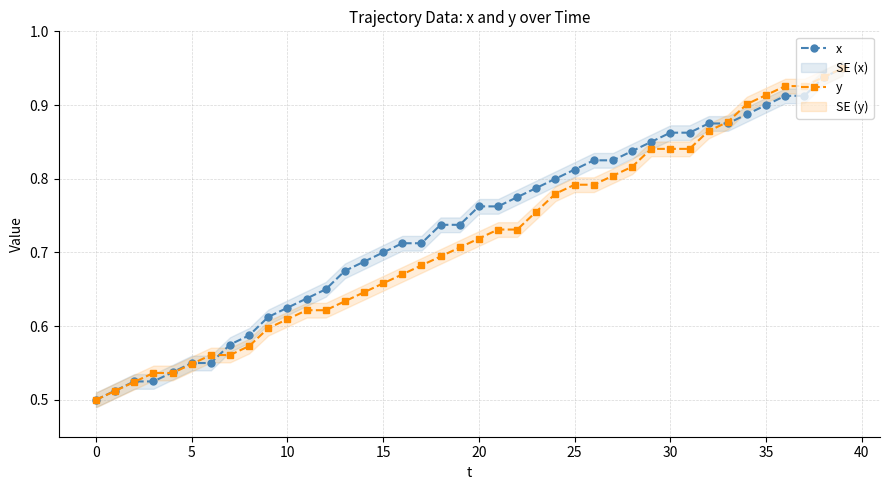

How many y values are between 0 and 1?

40